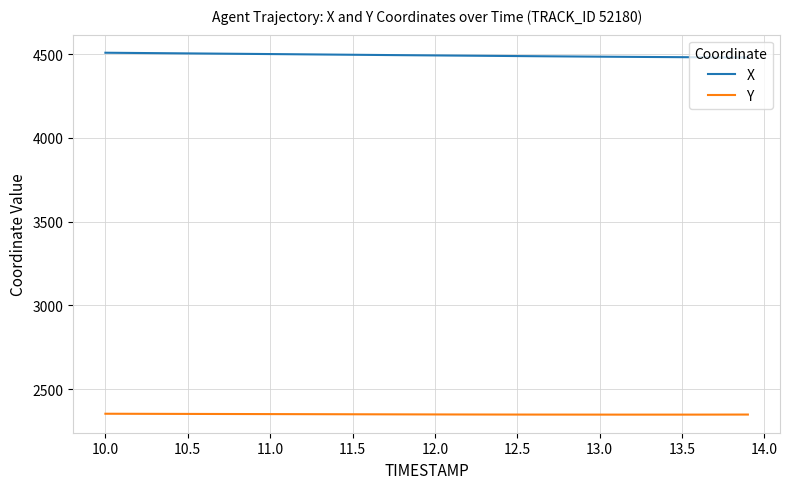

Which series has the largest range (max minus min)?

X